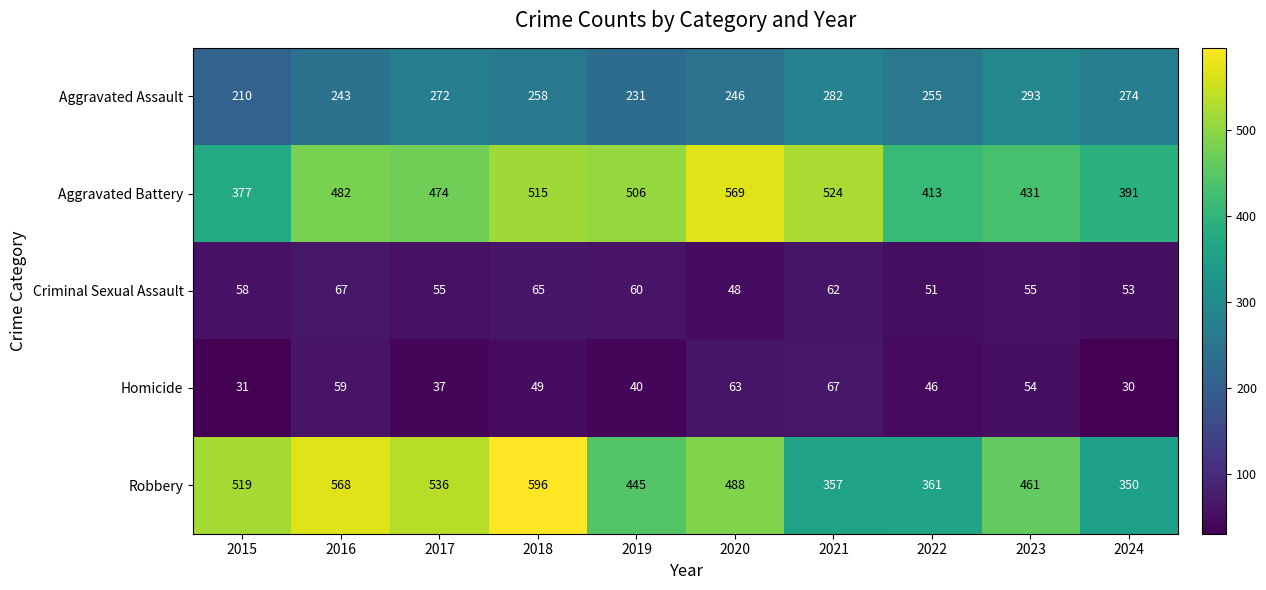

Between 2015 and 2018, which series saw the biggest shift?

Aggravated Battery